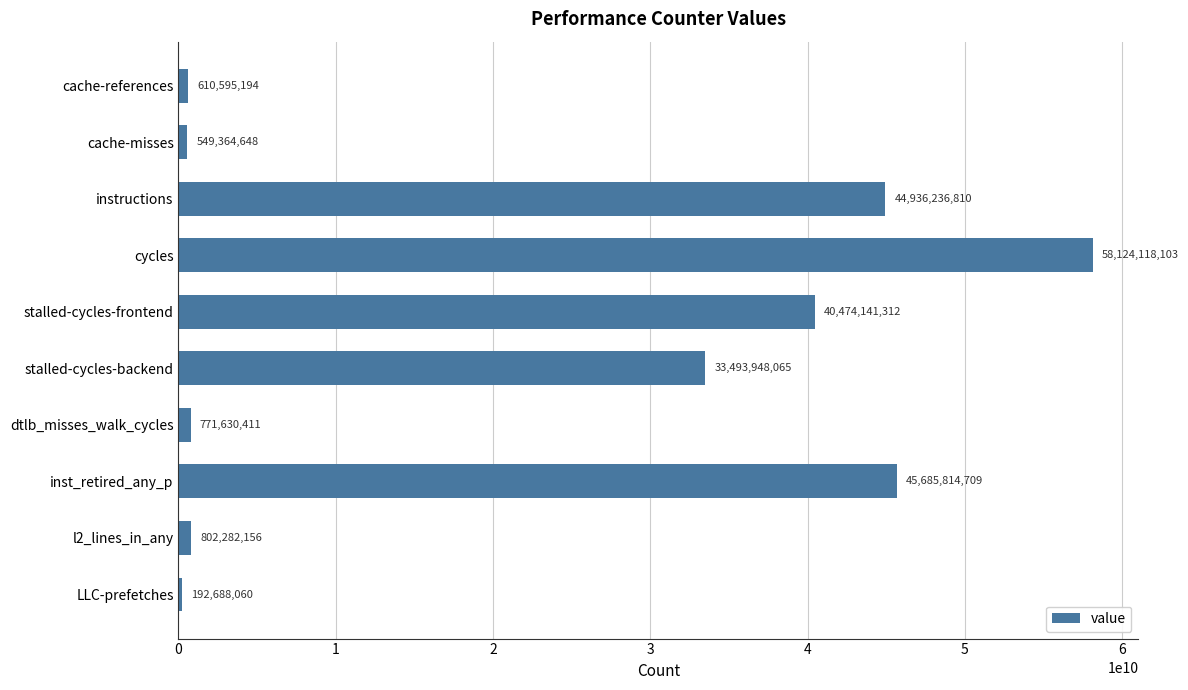

List the labels in order of value, smallest first.

LLC-prefetches, cache-misses, cache-references, dtlb_misses_walk_cycles, l2_lines_in_any, stalled-cycles-backend, stalled-cycles-frontend, instructions, inst_retired_any_p, cycles